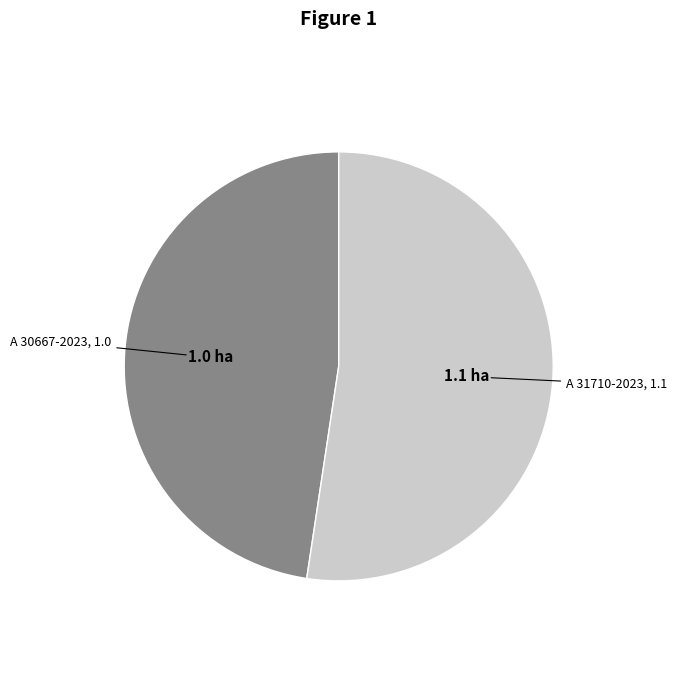

Approximately how many times larger is the value at A 30667-2023 compared to A 31710-2023?

0.9